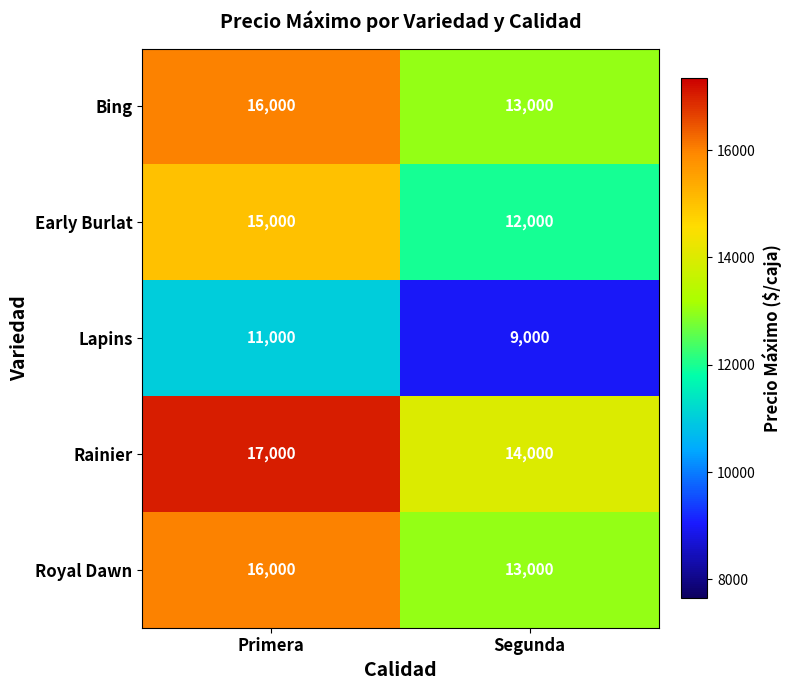

What is the difference between the highest and lowest values at Segunda?

5000